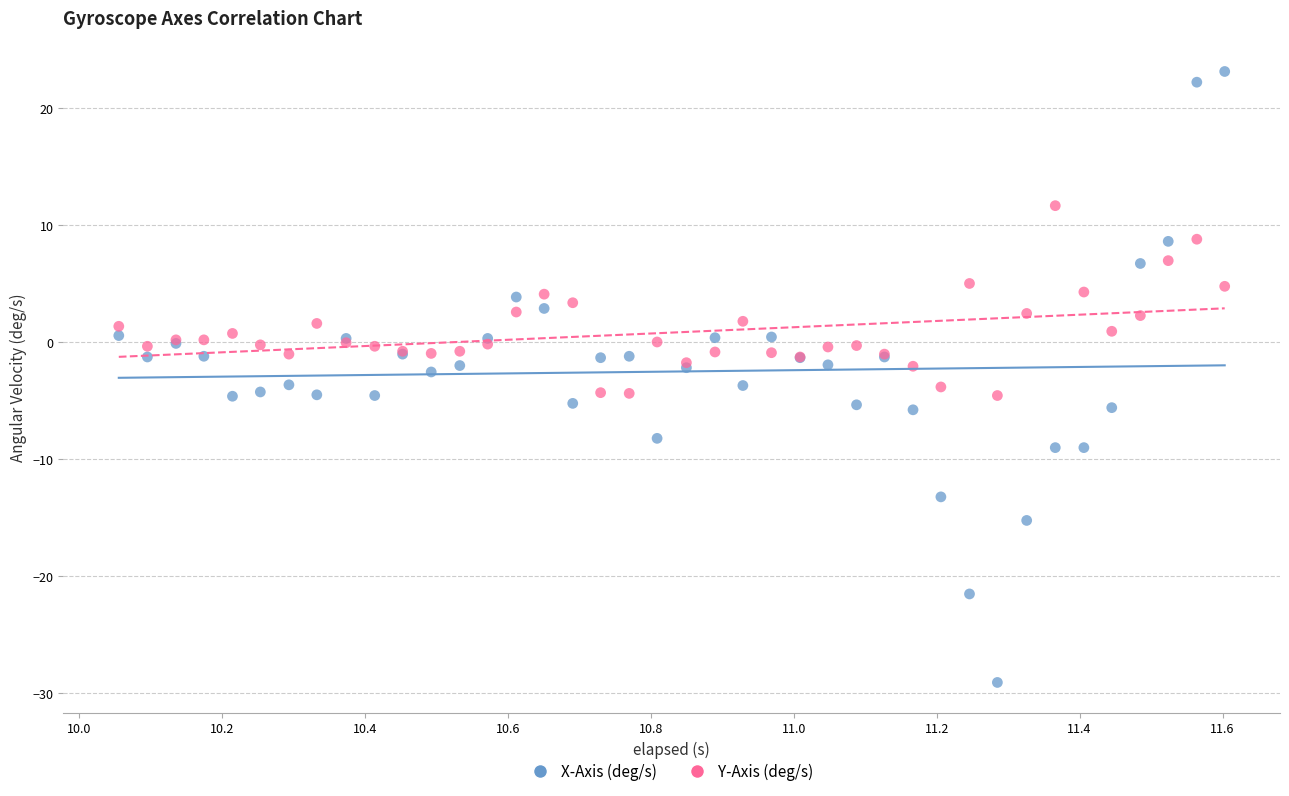

Which series has the largest Y range (max minus min)?

X-Axis (deg/s)